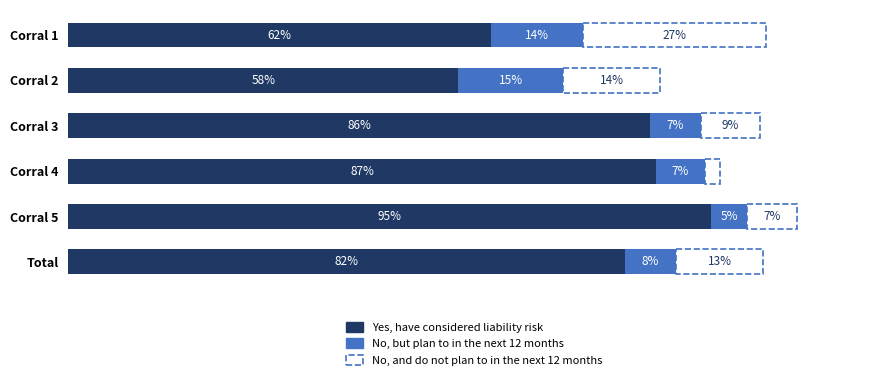

What are all the series names shown in the legend?

Yes, have considered liability risk, No, but plan to in the next 12 months, No, and do not plan to in the next 12 months